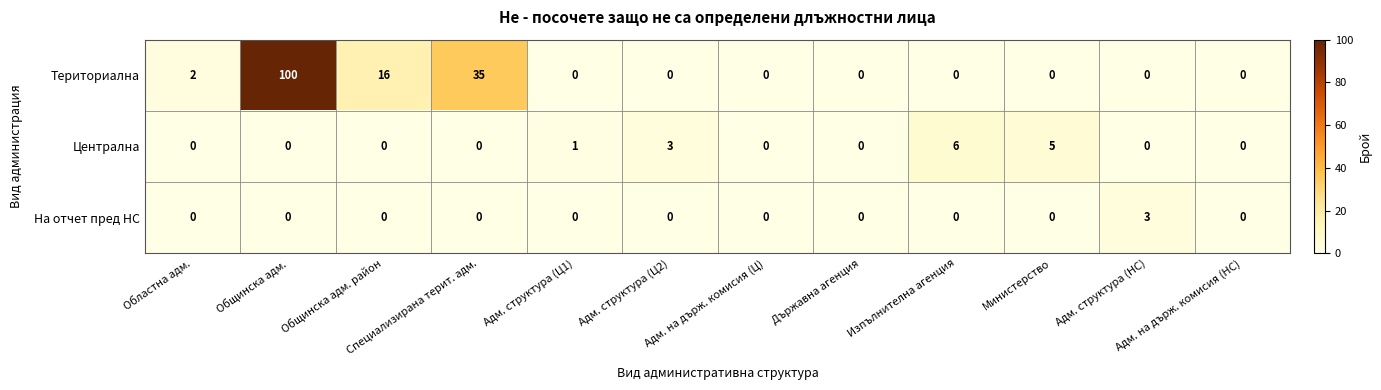

What is the total value across all series at Общинска адм. район?

16